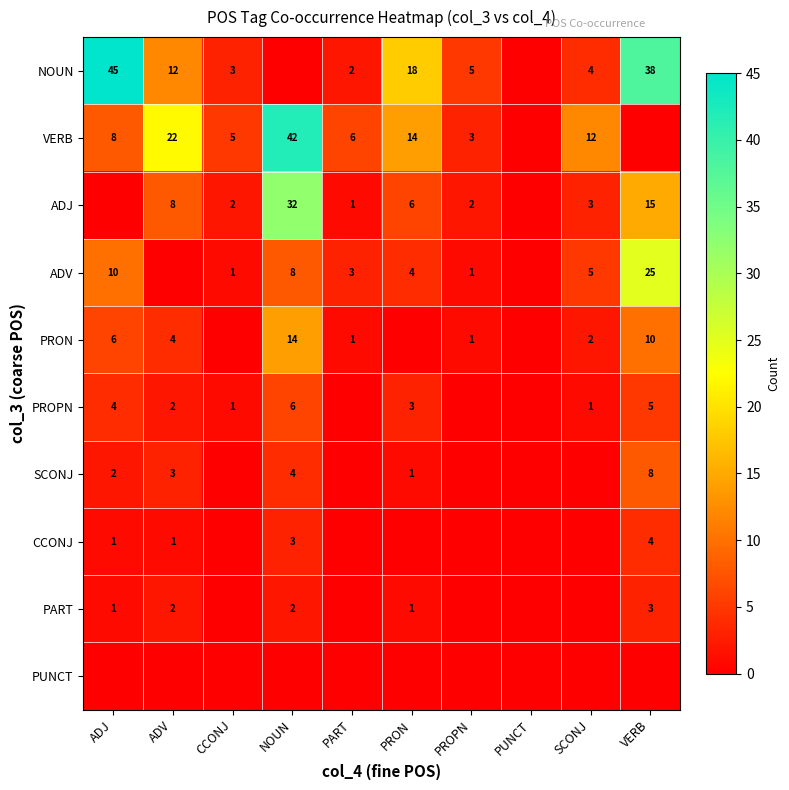

At which category does the chart reach its peak across all series?

ADJ